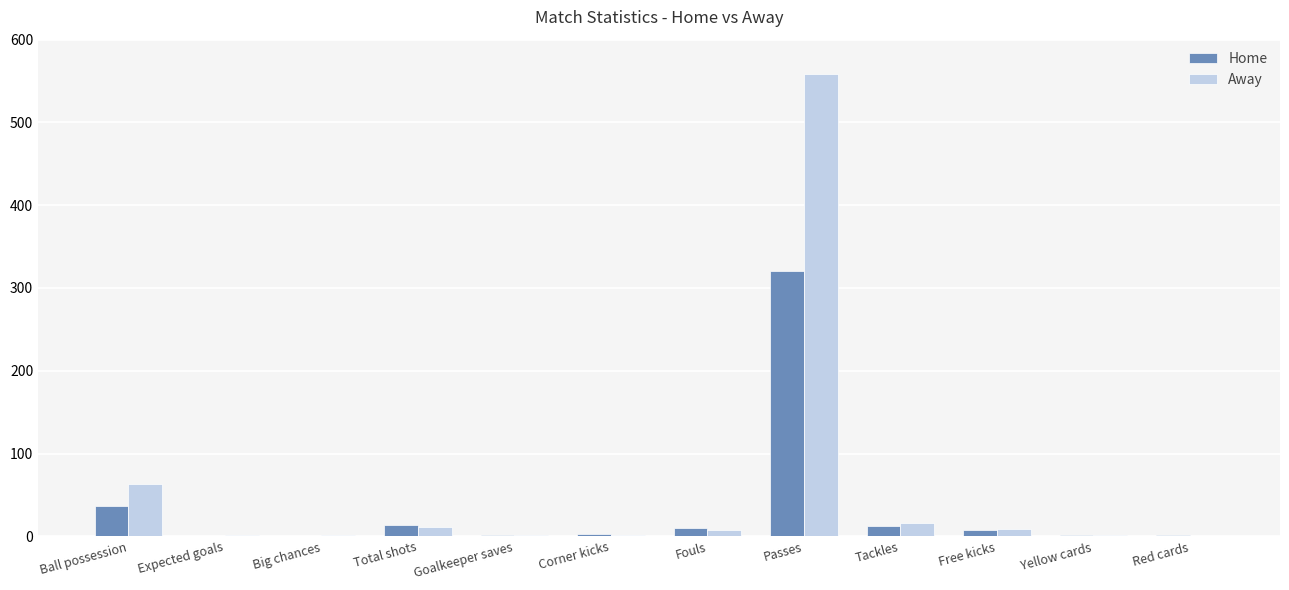

At which category is the sum across all series the highest?

Passes